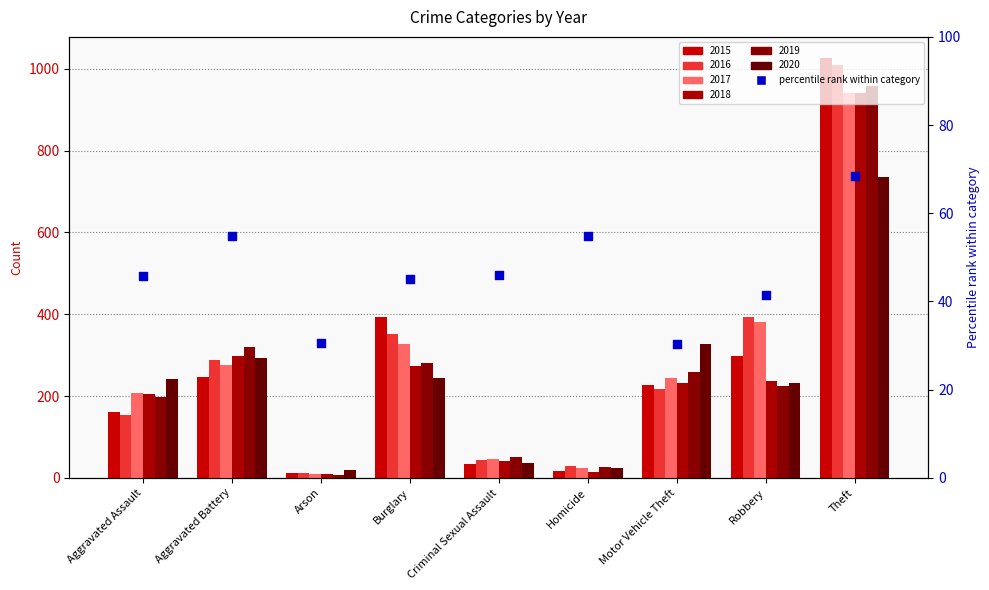

What is the change in value from Homicide to Robbery?

-13.4